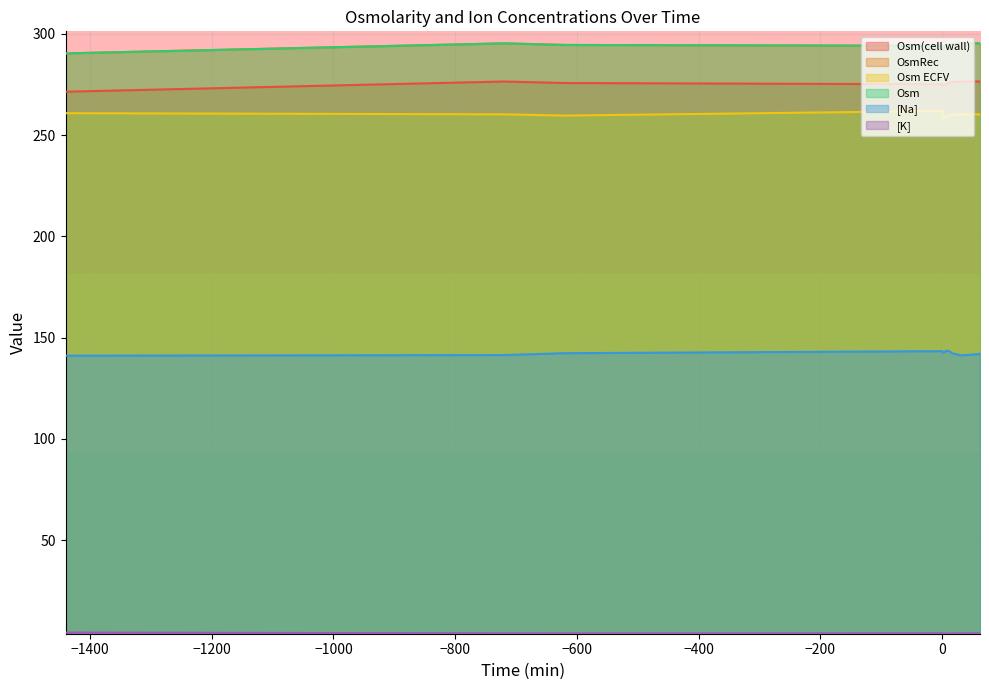

What is the difference between the [Na] values at 32 and 17?

0.9